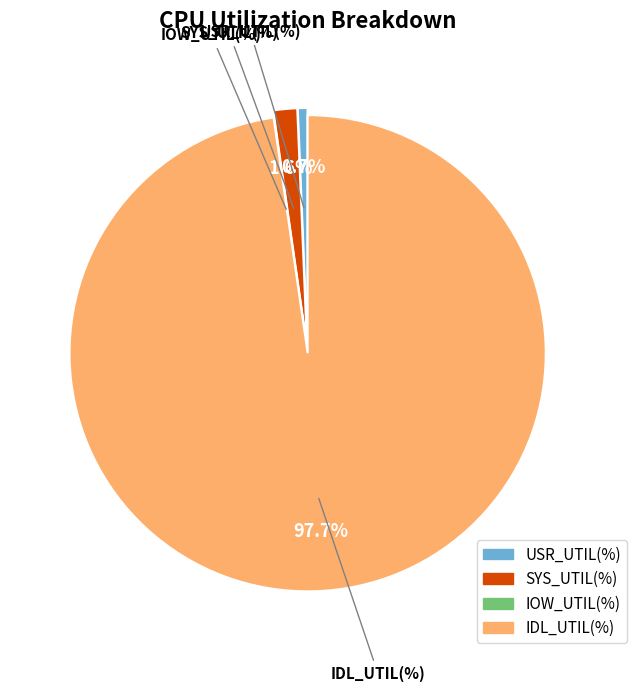

What is the largest slice in the pie chart?

IDL_UTIL(%)